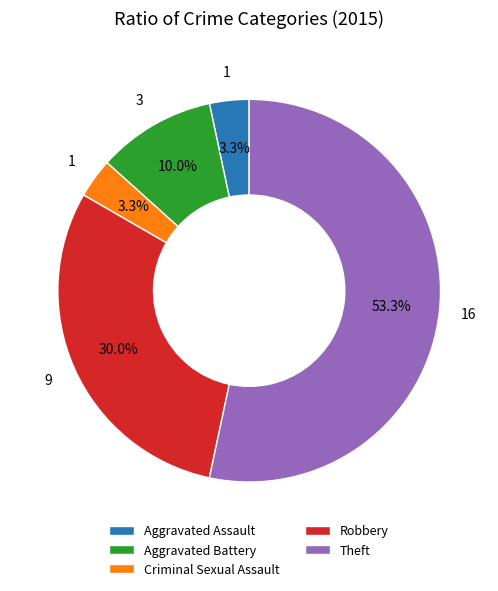

How much of the chart is everything except Aggravated Battery?

90.0%